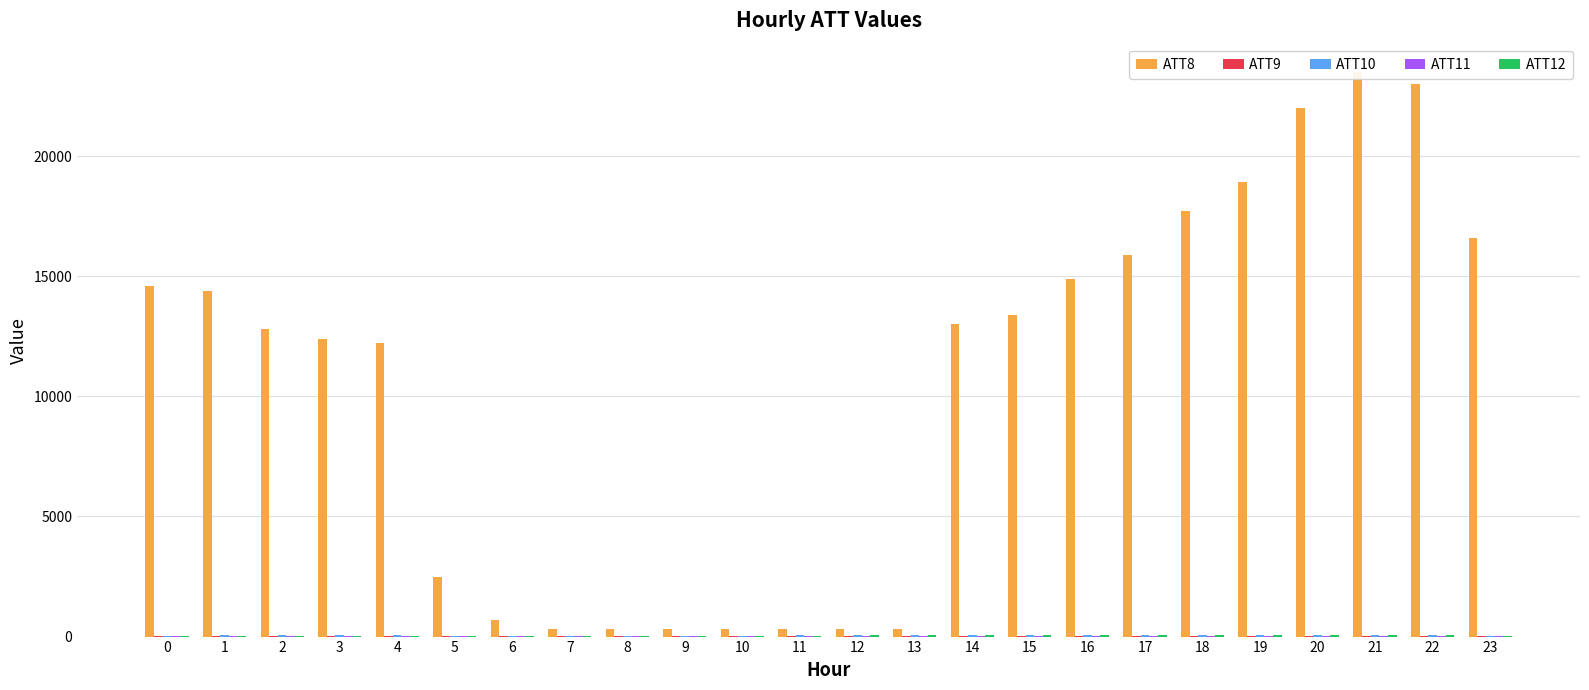

Are the bars horizontal?

No